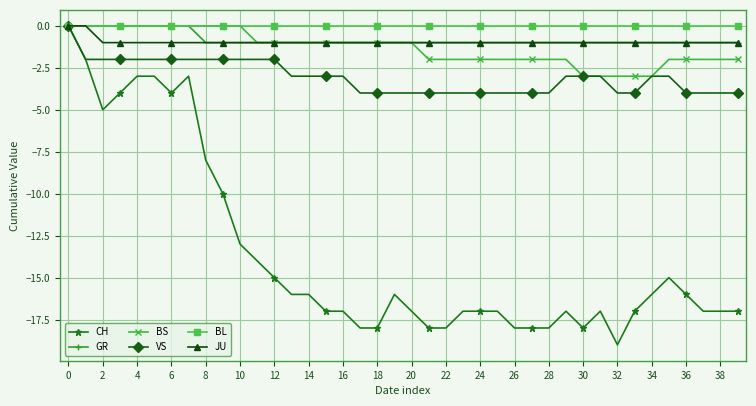

What is the value of the CH point at the 33rd from the left?

-19